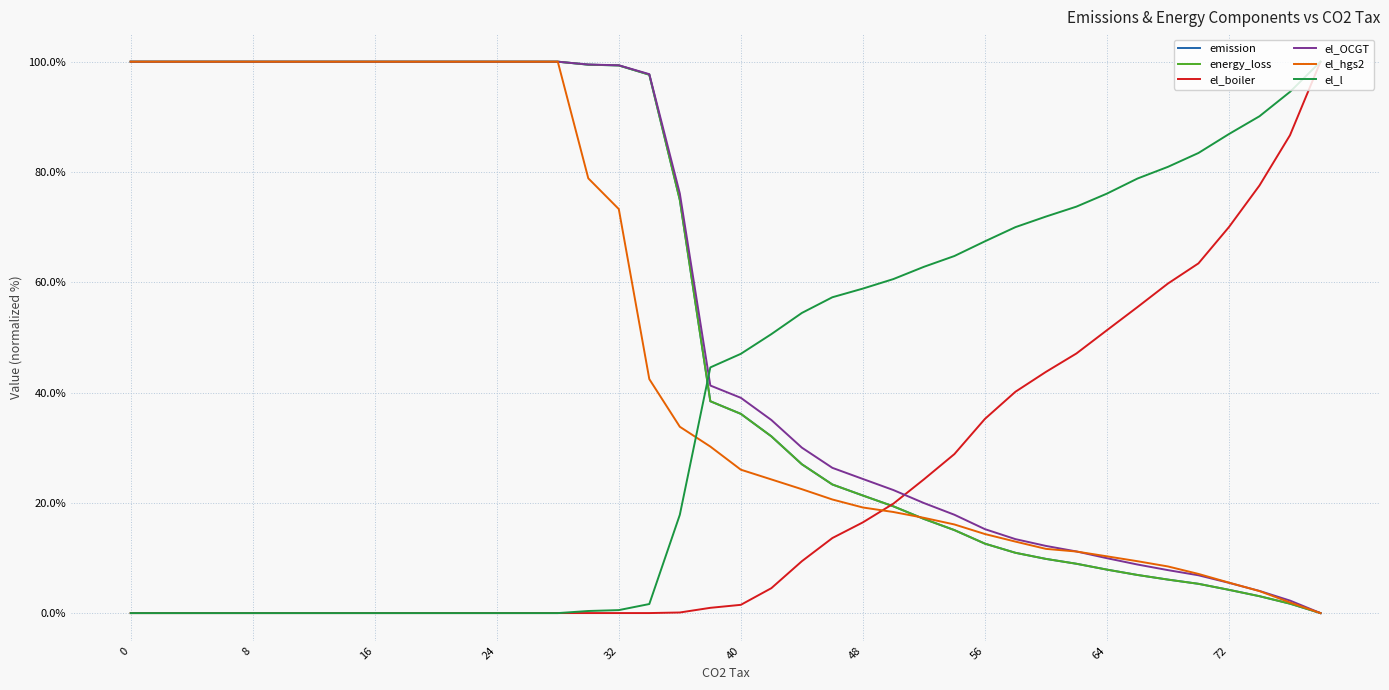

True or false: el_hgs2 and el_OCGT intersect in this chart.

True